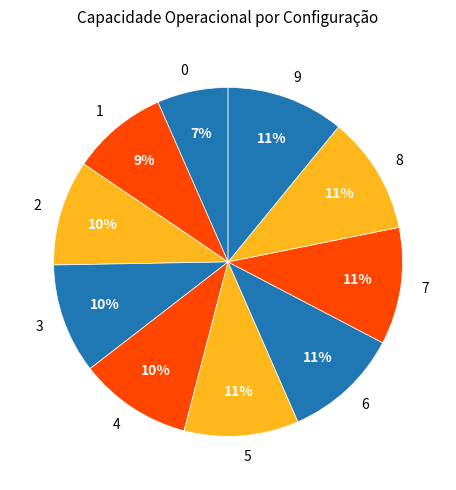

Is there any slice that represents more than half of the pie?

No